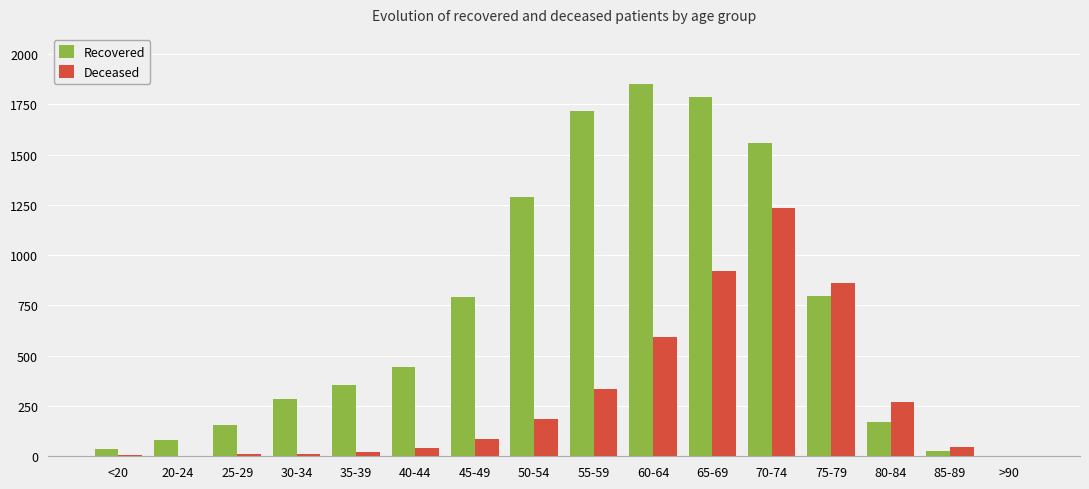

How many series are shown in this chart?

2